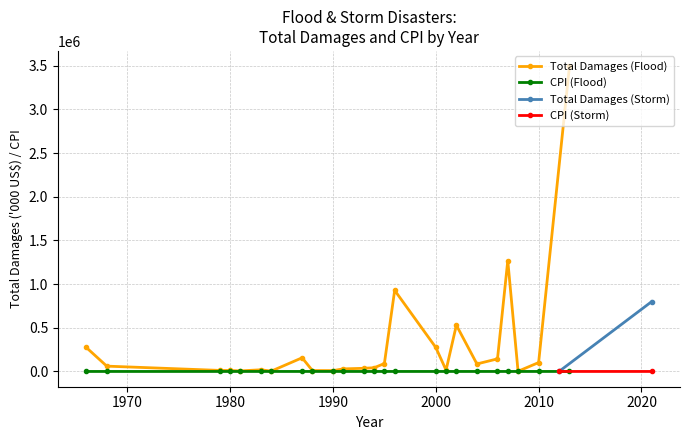

Is it true that Total Damages (Flood) equals 1268971.0 at 2007?

True